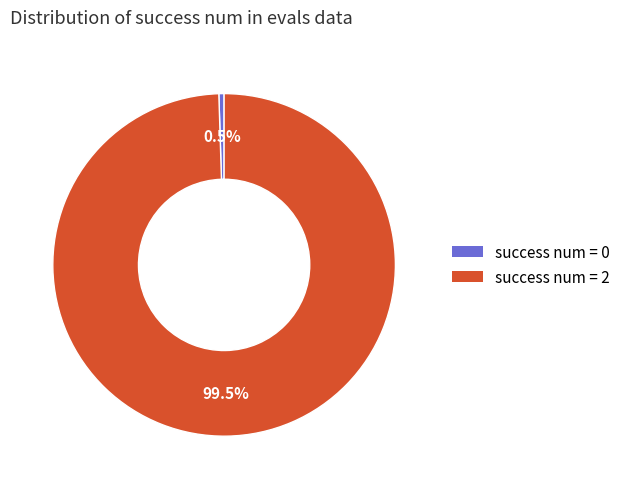

How many segments does this pie chart have?

2